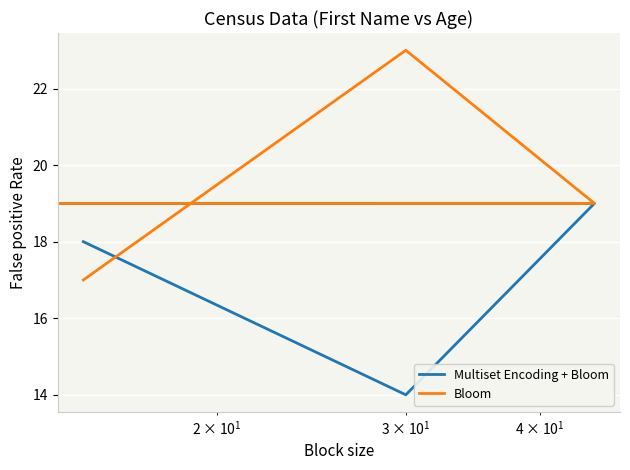

Count the number of categories in the chart.

4